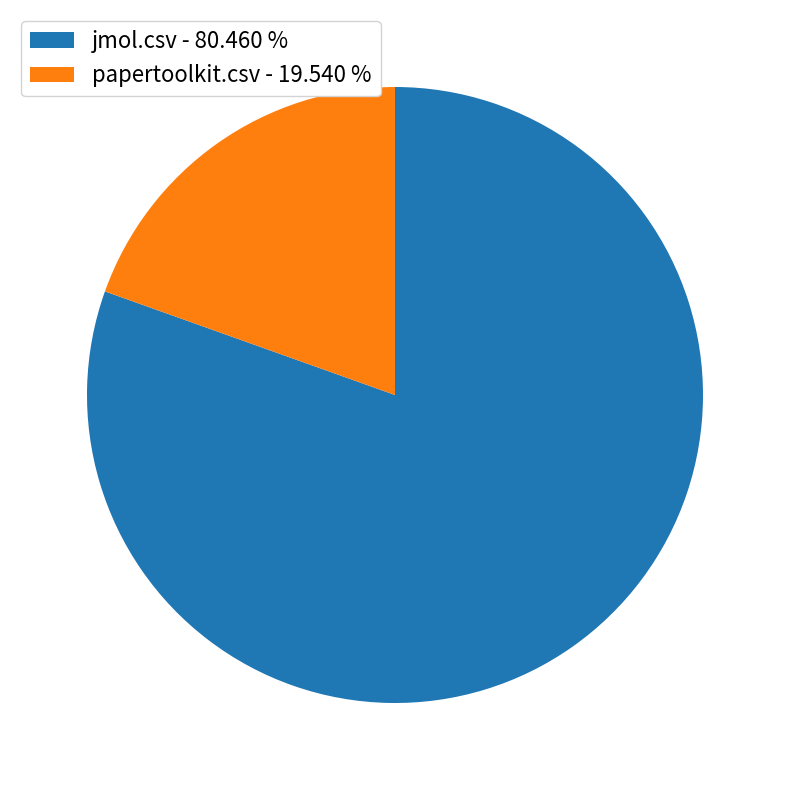

Is the sum of papertoolkit.csv - 19.540 % and jmol.csv - 80.460 % greater than half?

Yes